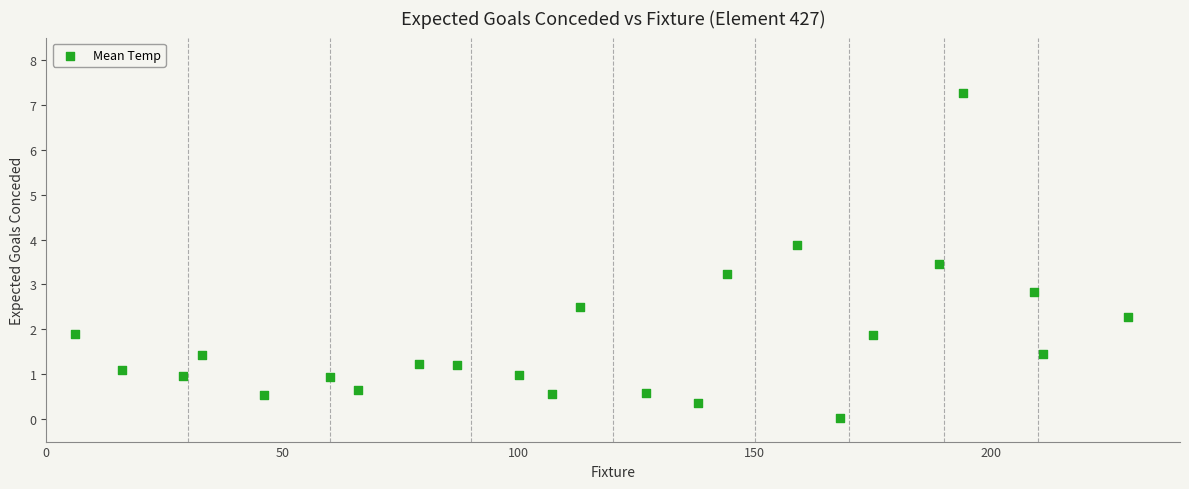

What is the range of X values (max minus min)?

223.0